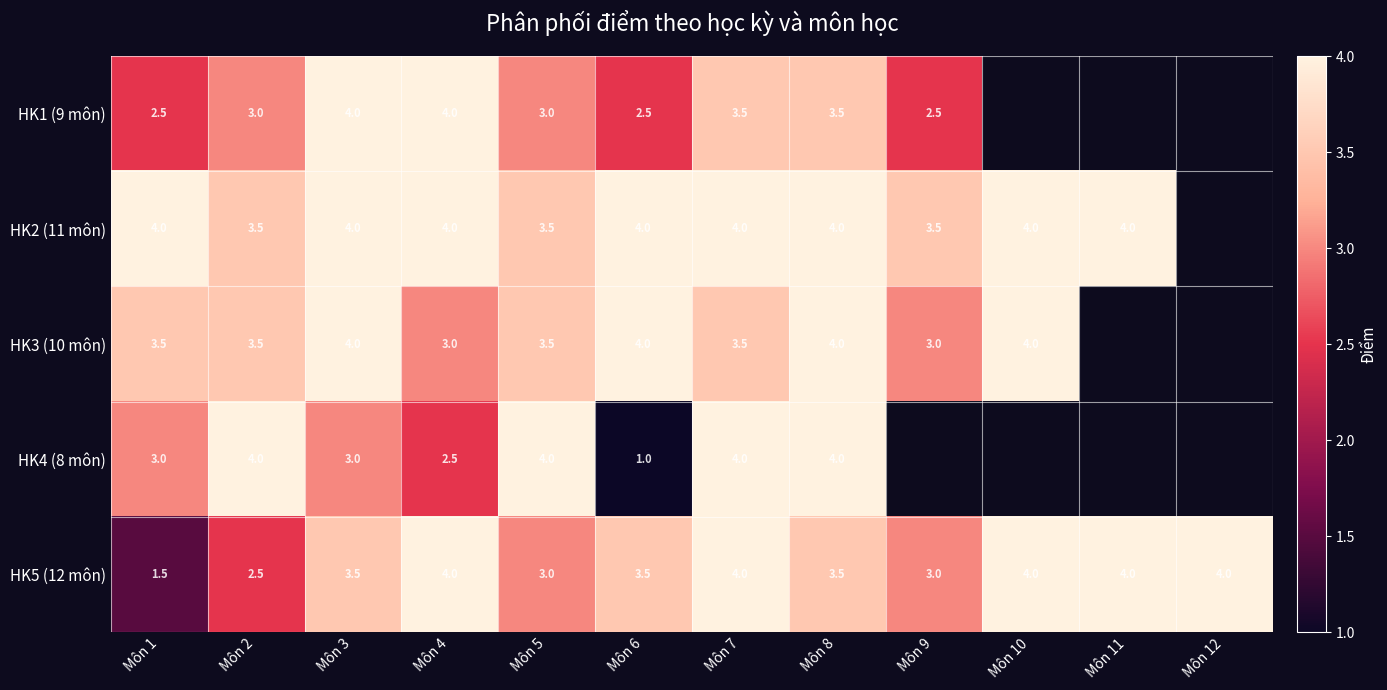

True or false: HK3 (10 môn) has a value of 1.7 at Môn 2.

False